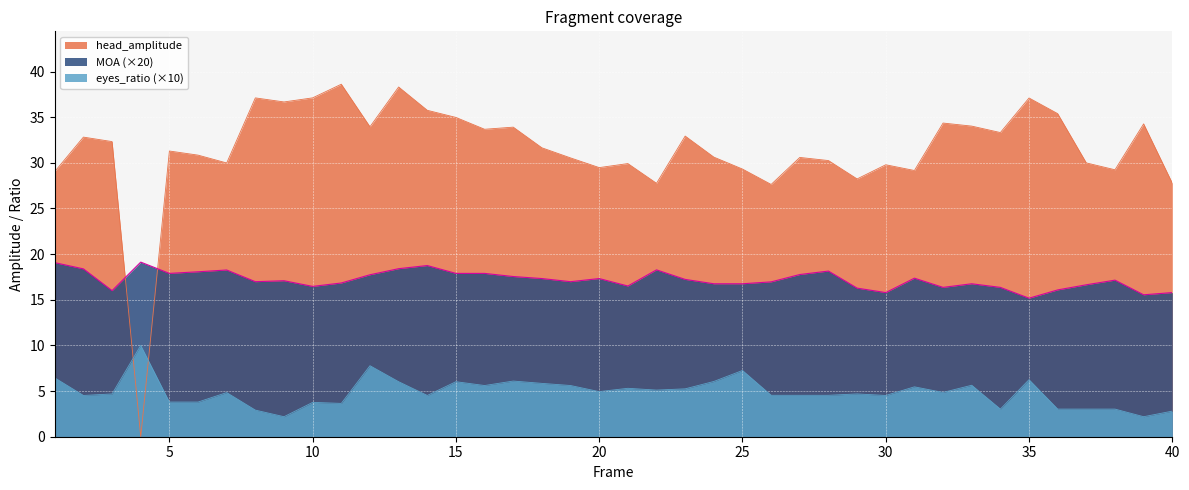

Is the value of head_amplitude at 2 greater than the value of MOA at 30?

Yes